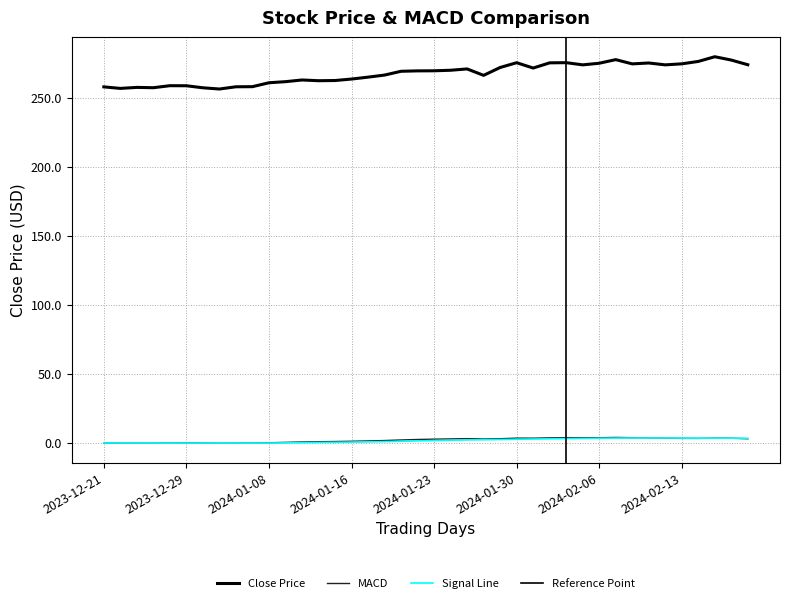

True or false: Close and MACD intersect in this chart.

False